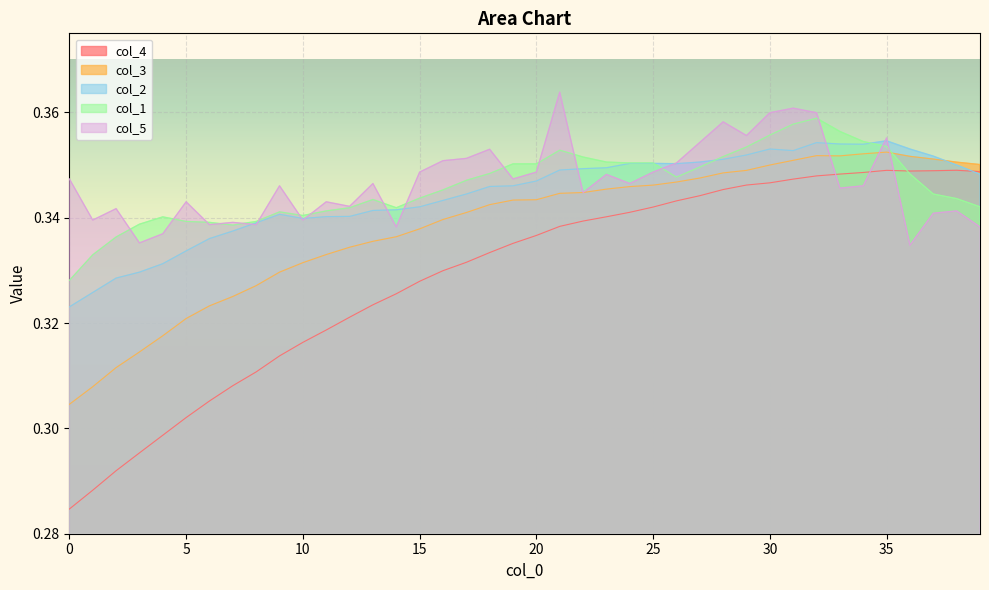

True or false: col_1 has a value of 0.4 at 30.

True